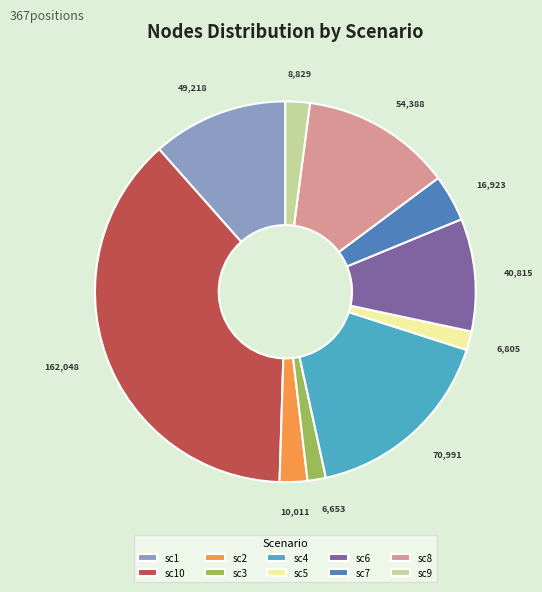

Is the sum of sc8 and sc9 greater than half?

No